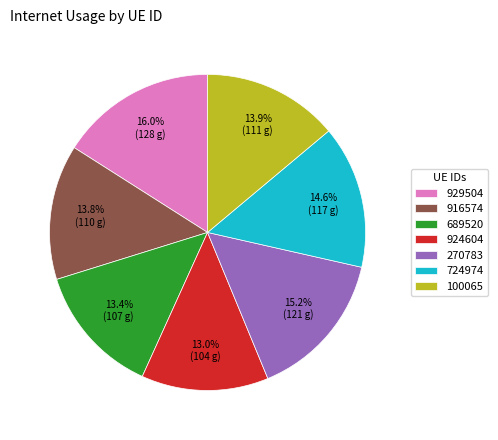

How much of the chart is everything except 689520?

86.6%